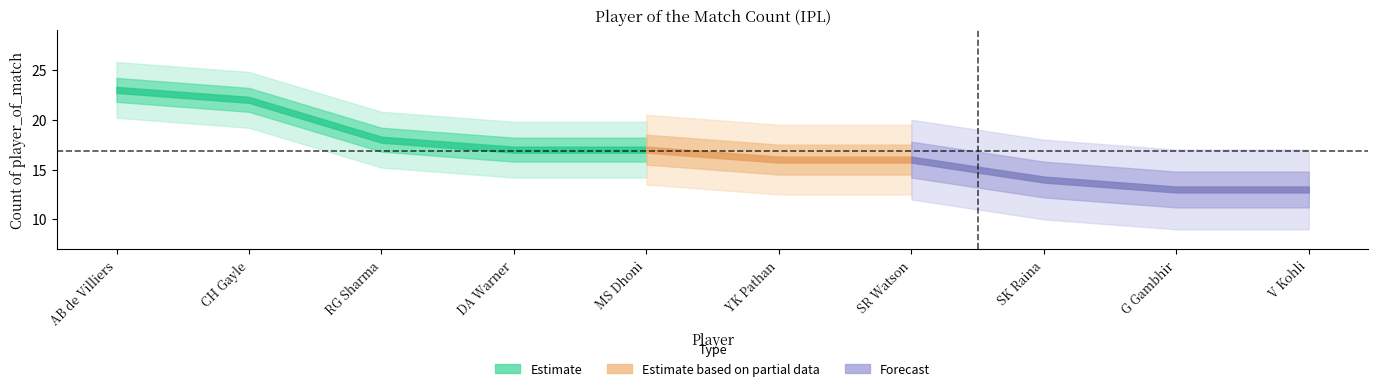

Reading left to right, transcribe all the data shown in this chart.

23	22	18	17	17	16	16	14	13	13